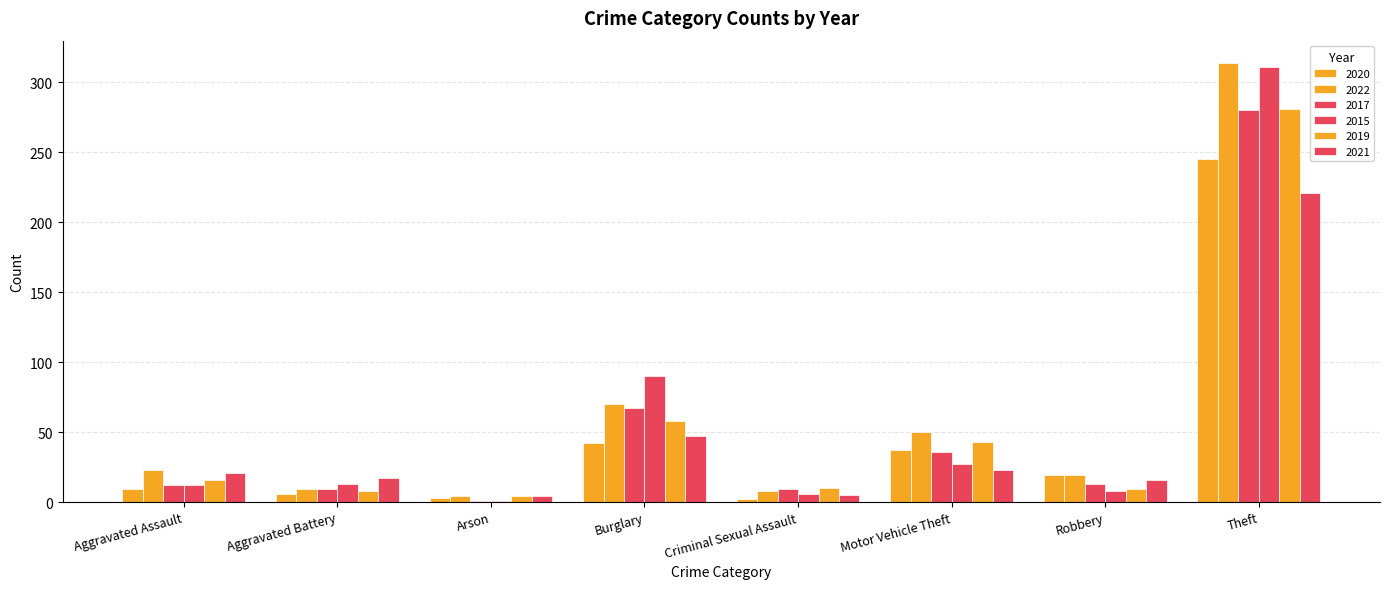

How many groups of bars are there?

8